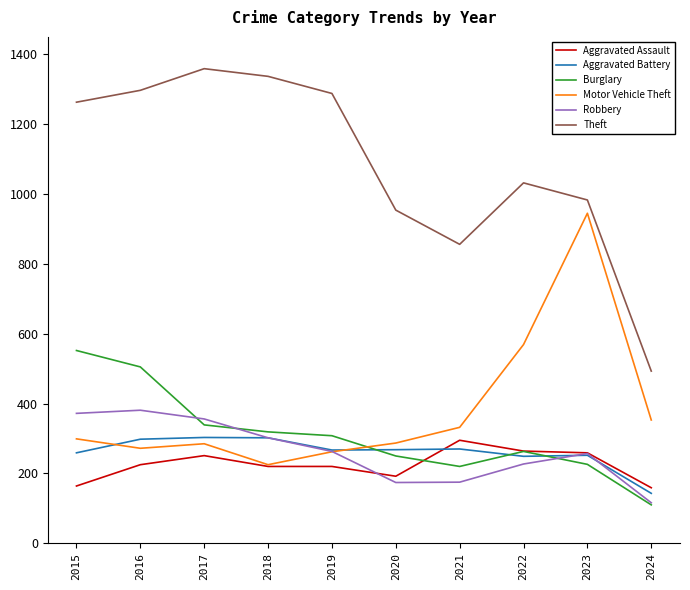

What is the difference between the highest and lowest values at 2023?

757